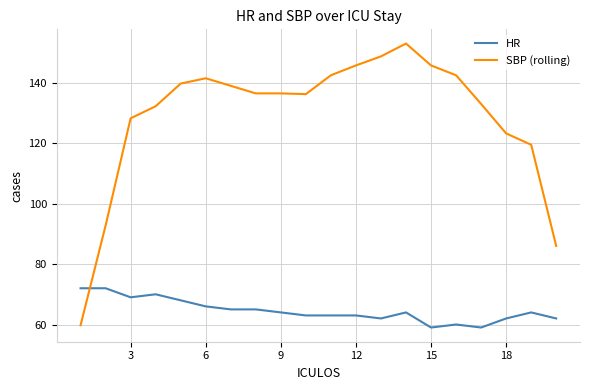

Rank the series by their average value, from lowest to highest.

HR, SBP (rolling)